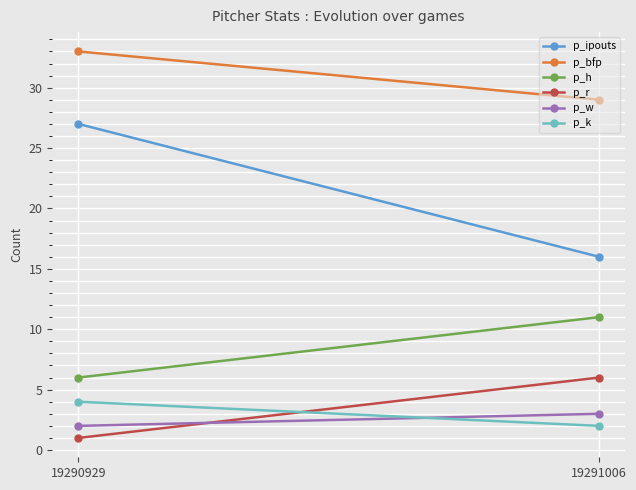

Is it true that p_bfp equals 38 at 19291006?

False